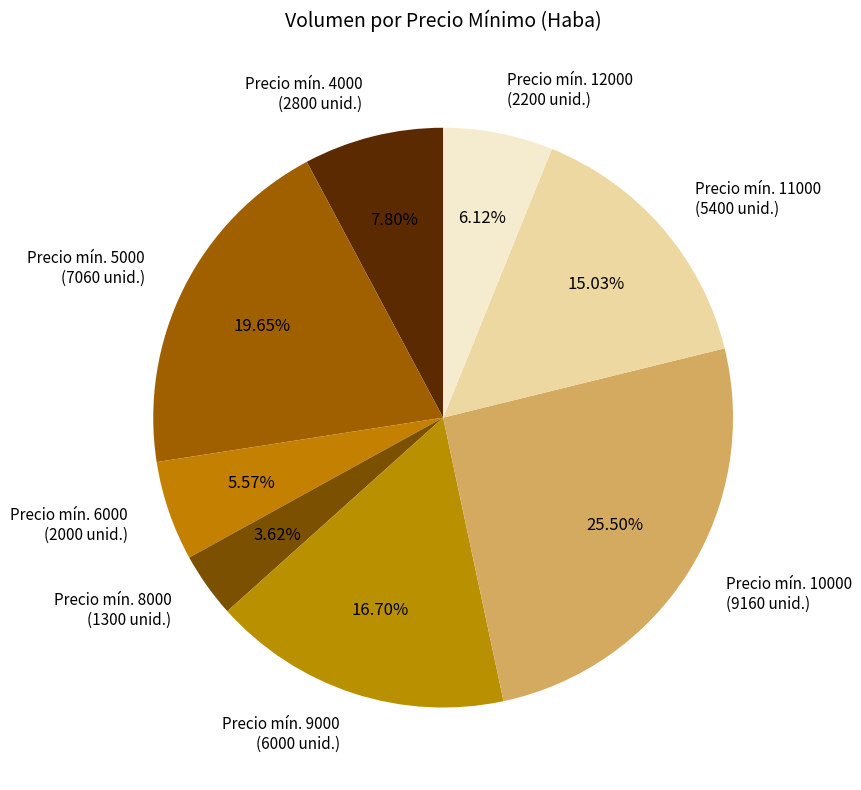

Combined, do Precio mín. 9000 (6000 unid.) and Precio mín. 11000 (5400 unid.) account for over 50%?

No